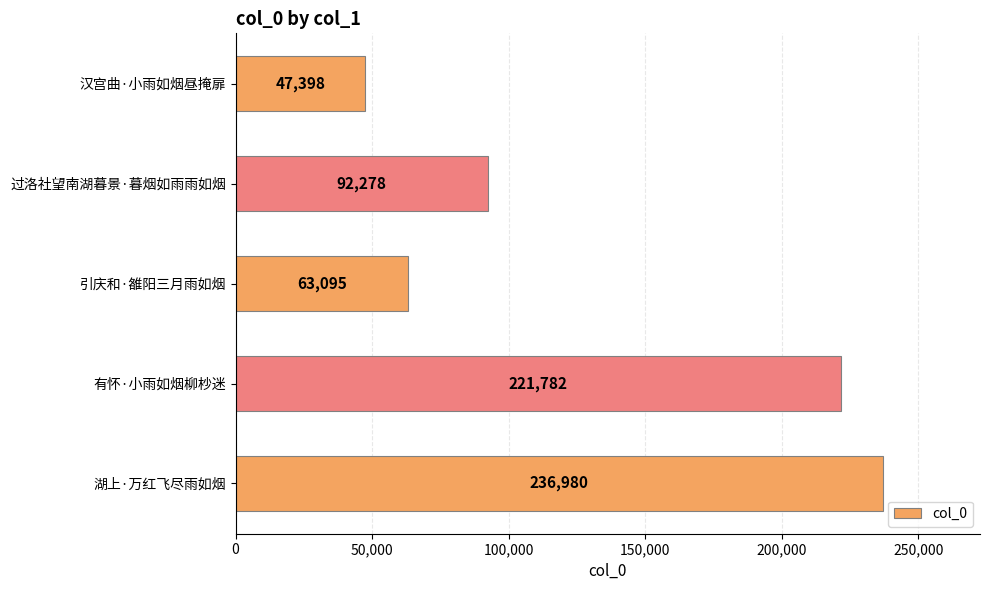

Rank the categories by value from lowest to highest.

汉宫曲·小雨如烟昼掩扉, 引庆和·雒阳三月雨如烟, 过洛社望南湖暮景·暮烟如雨雨如烟, 有怀·小雨如烟柳杪迷, 湖上·万红飞尽雨如烟